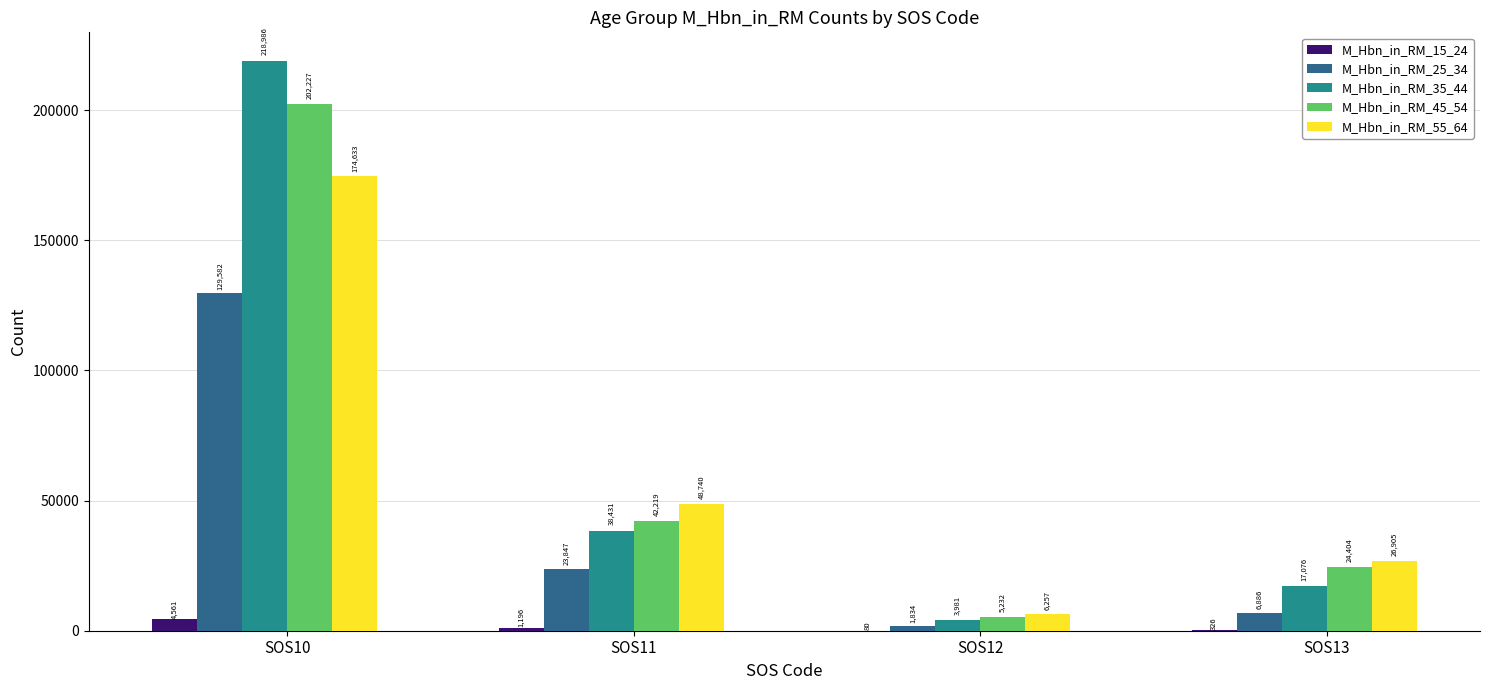

How many data points does each series have?

4